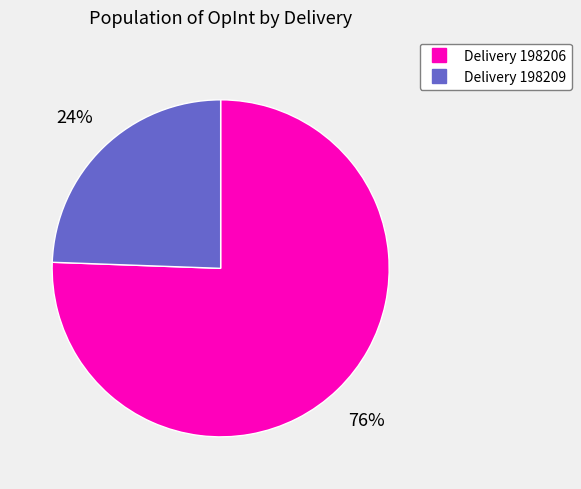

Is there any slice that represents more than half of the pie?

Yes